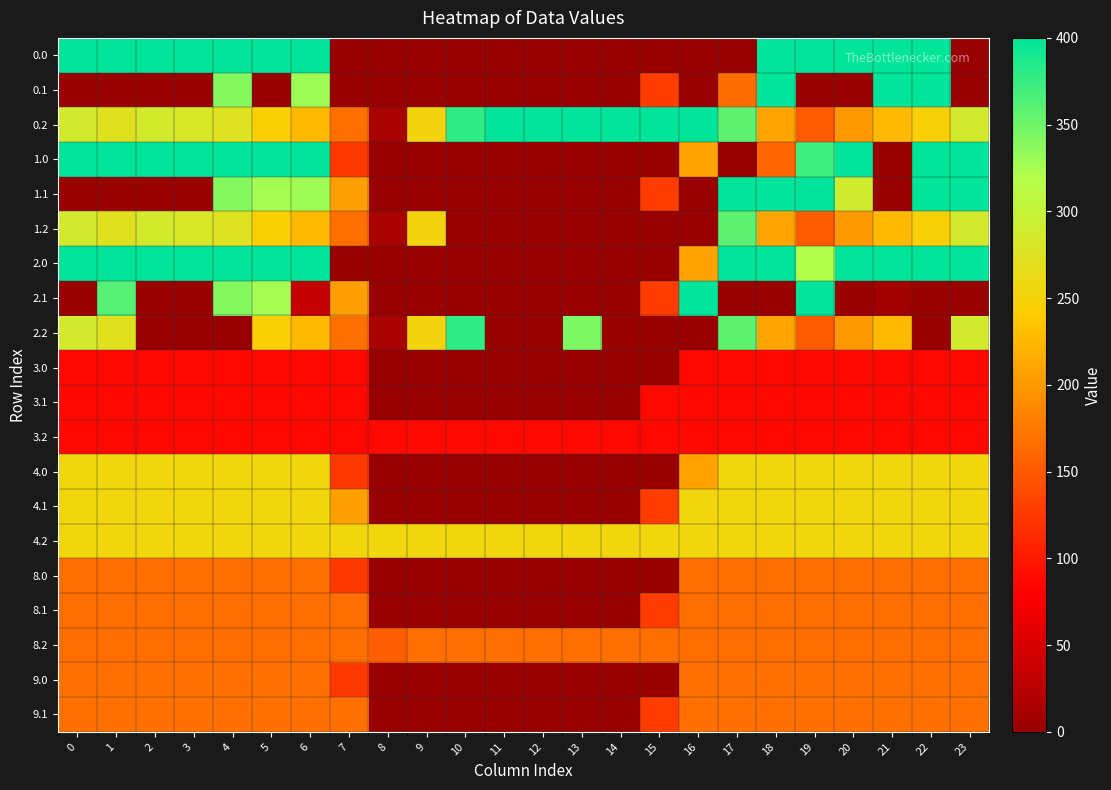

What is the spread (max minus min) of values at 23?

400.0